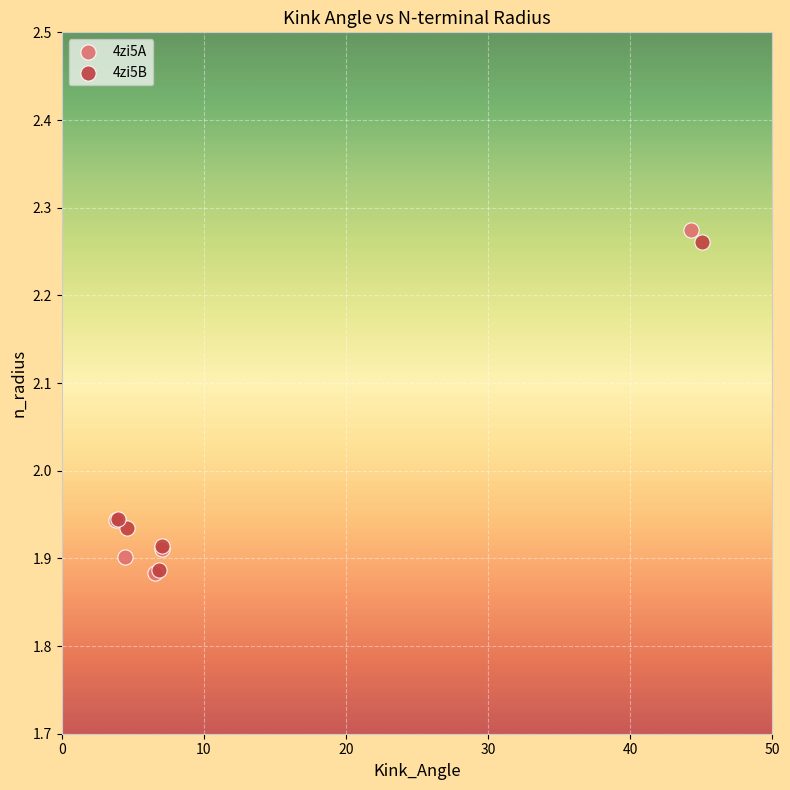

Which series has the widest spread of Y values?

4zi5A